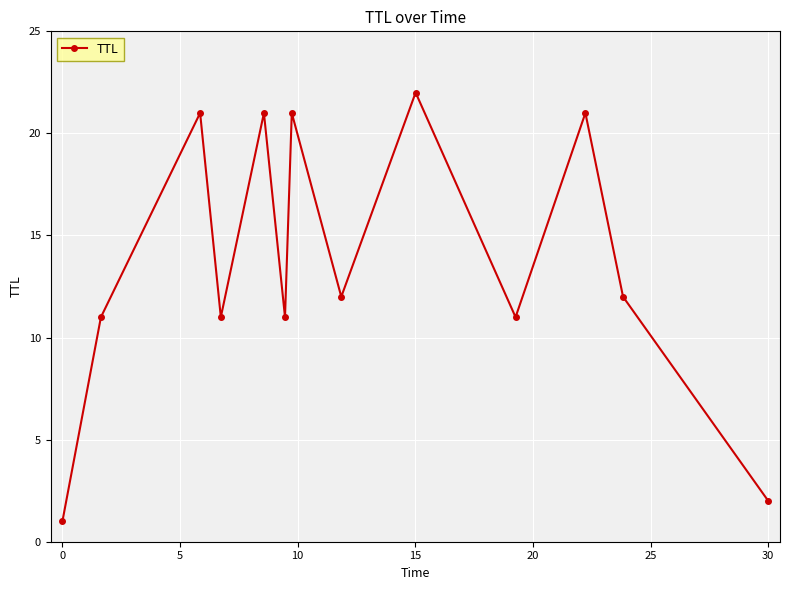

How many interior local valleys (lower than both neighbors) does the data have?

4